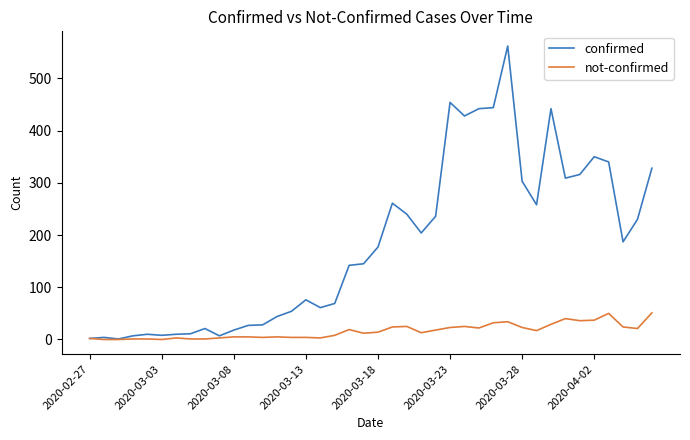

What is the greatest value displayed?

562